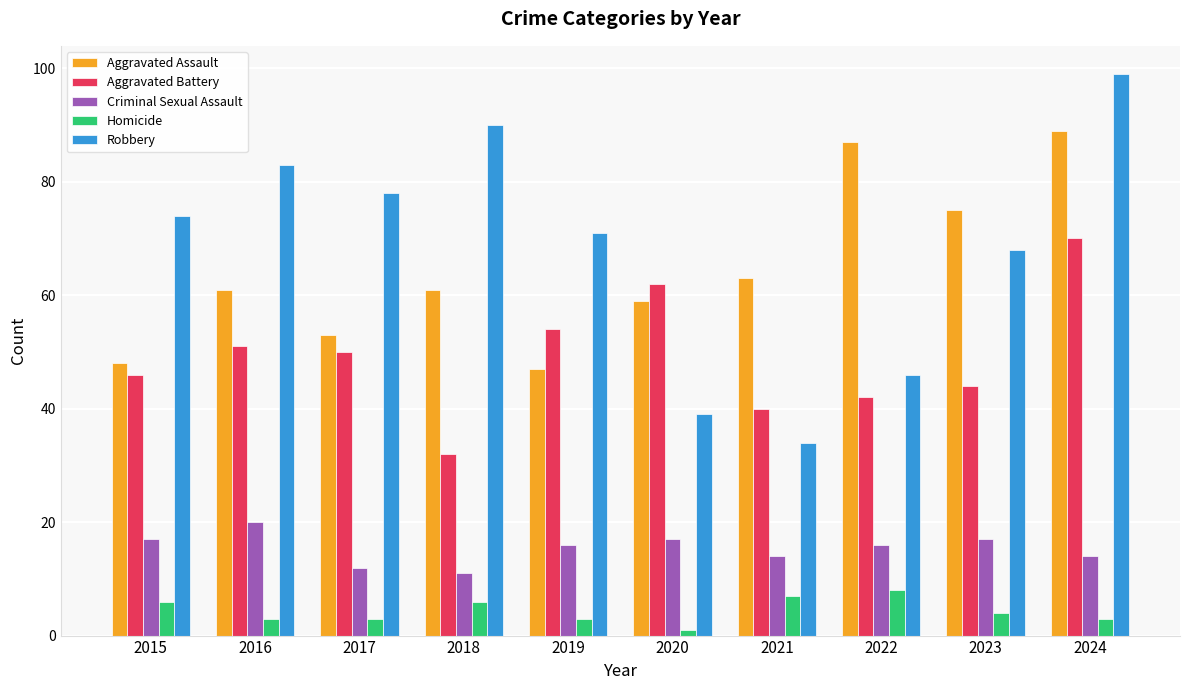

The Aggravated Battery series shows 62 at 2020. True or false?

True